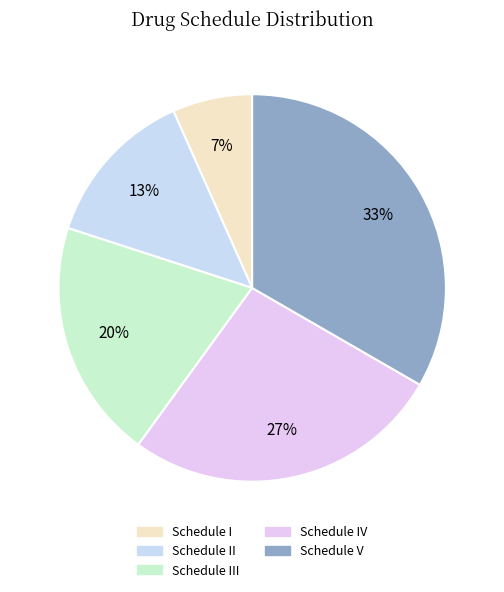

Count the number of slices in the pie.

5